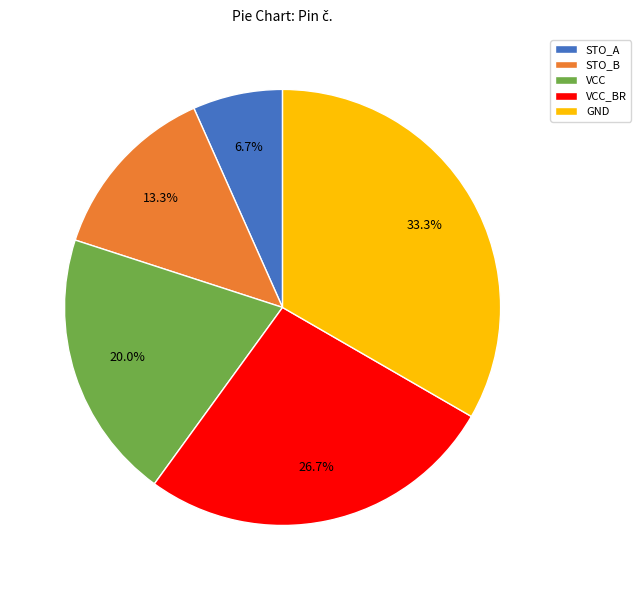

Count the number of slices in the pie.

5